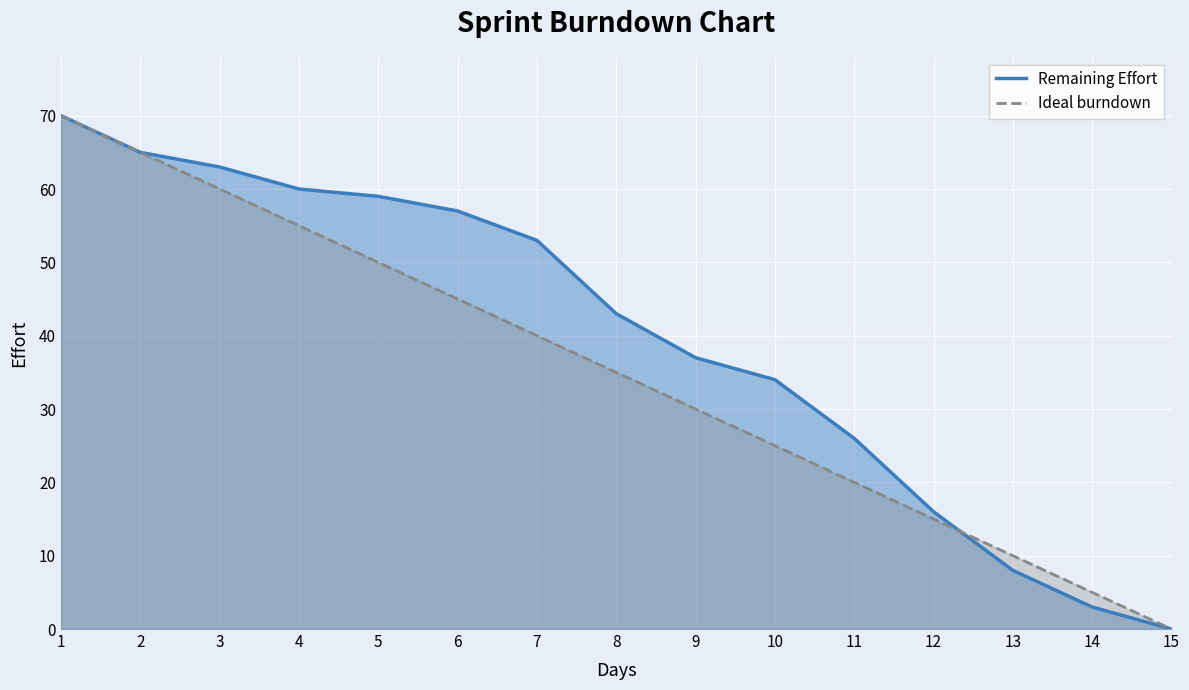

What is the difference between the Remaining Effort values at 13 and 6?

49